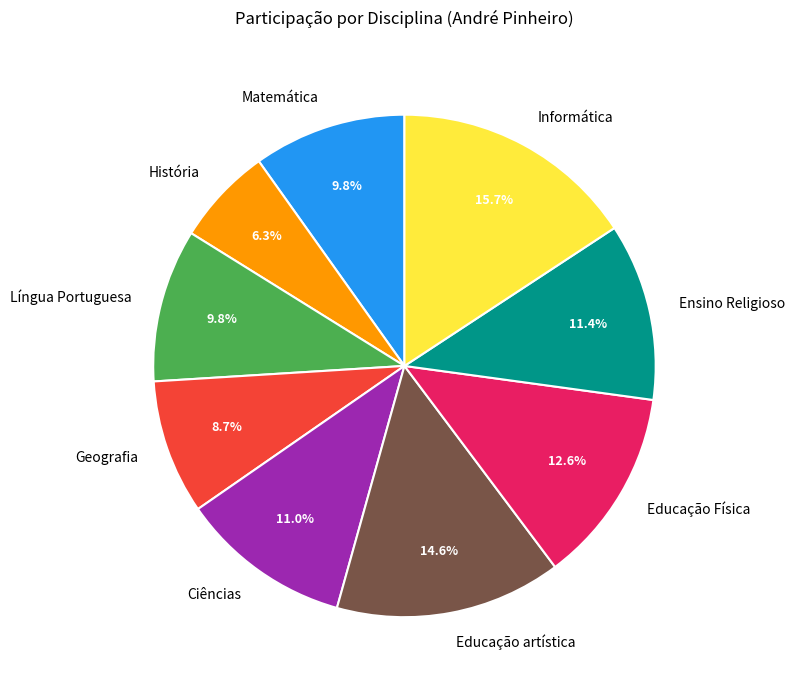

Combined, do Informática and Educação artística account for over 50%?

No